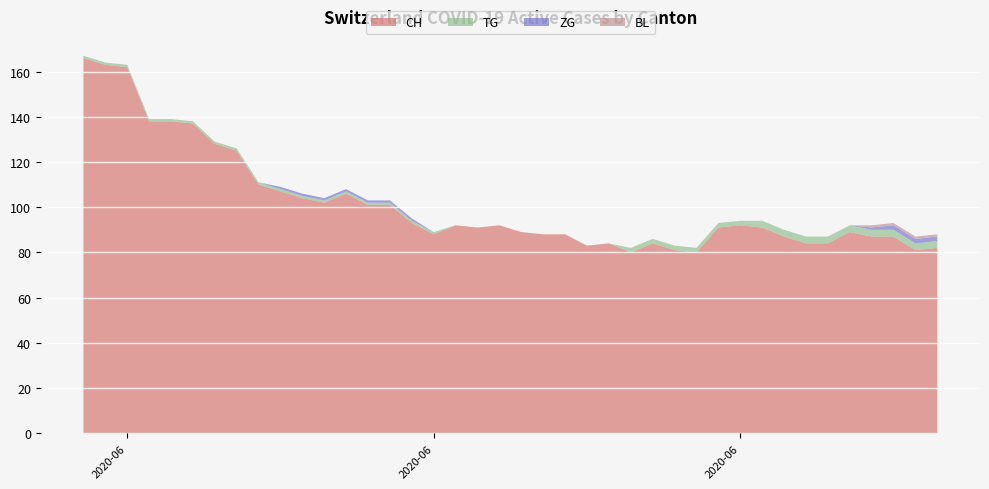

Reading left to right, list all the values displayed in this chart.

CH: 0=166	1=163	2=162	3=138	4=138	5=137	6=128	7=125	8=110	9=107	10=104	11=102	12=106	13=101	14=101	15=93	16=88	17=92	18=91	19=92	20=89	21=88	22=88	23=83	24=84	25=80	26=84	27=81	28=80	29=91	30=92	31=91	32=87	33=84	34=84	35=89	36=87	37=87	38=81	39=82
TG: 0=1	1=1	2=1	3=1	4=1	5=1	6=1	7=1	8=1	9=1	10=1	11=1	12=1	13=1	14=1	15=1	16=1	17=0	18=0	19=0	20=0	21=0	22=0	23=0	24=0	25=2	26=2	27=2	28=2	29=2	30=2	31=3	32=3	33=3	34=3	35=3	36=3	37=3	38=3	39=3
ZG: 0=0	1=0	2=0	3=0	4=0	5=0	6=0	7=0	8=0	9=1	10=1	11=1	12=1	13=1	14=1	15=1	16=0	17=0	18=0	19=0	20=0	21=0	22=0	23=0	24=0	25=0	26=0	27=0	28=0	29=0	30=0	31=0	32=0	33=0	34=0	35=0	36=1	37=2	38=2	39=2
BL: 0=0	1=0	2=0	3=0	4=0	5=0	6=0	7=0	8=0	9=0	10=0	11=0	12=0	13=0	14=0	15=0	16=0	17=0	18=0	19=0	20=0	21=0	22=0	23=0	24=0	25=0	26=0	27=0	28=0	29=0	30=0	31=0	32=0	33=0	34=0	35=0	36=1	37=1	38=1	39=1